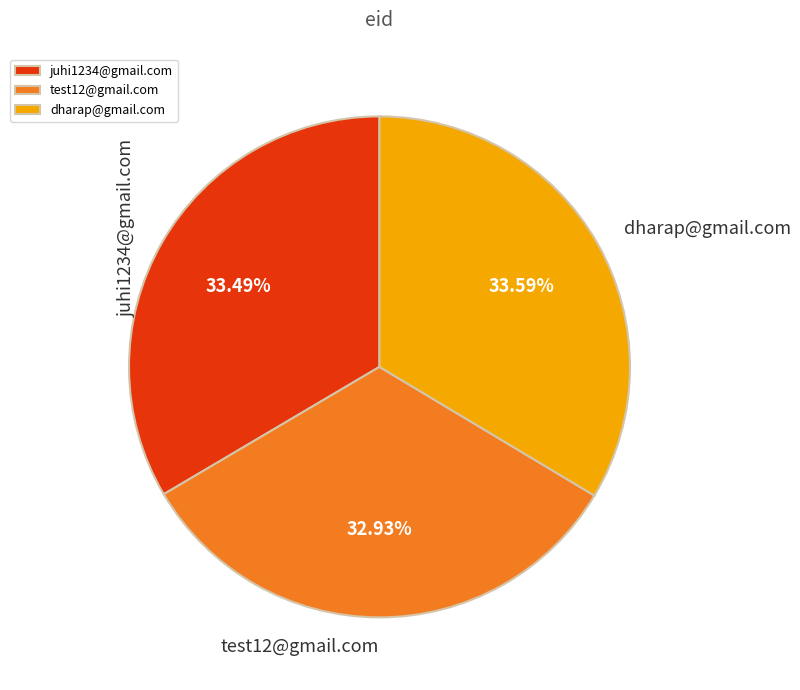

True or false: test12@gmail.com accounts for 33% of the total.

True